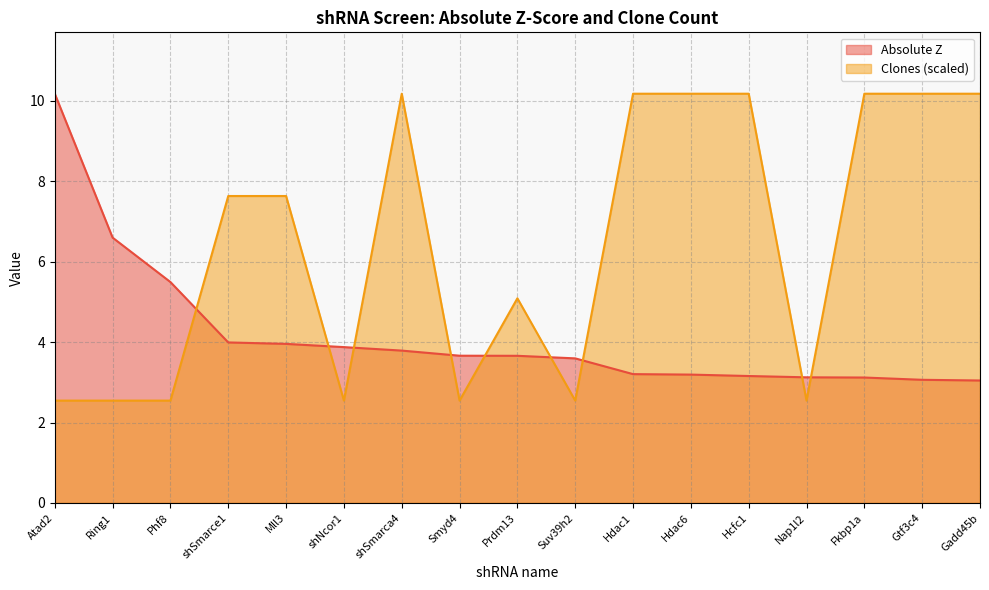

What is the smallest value displayed?

2.5